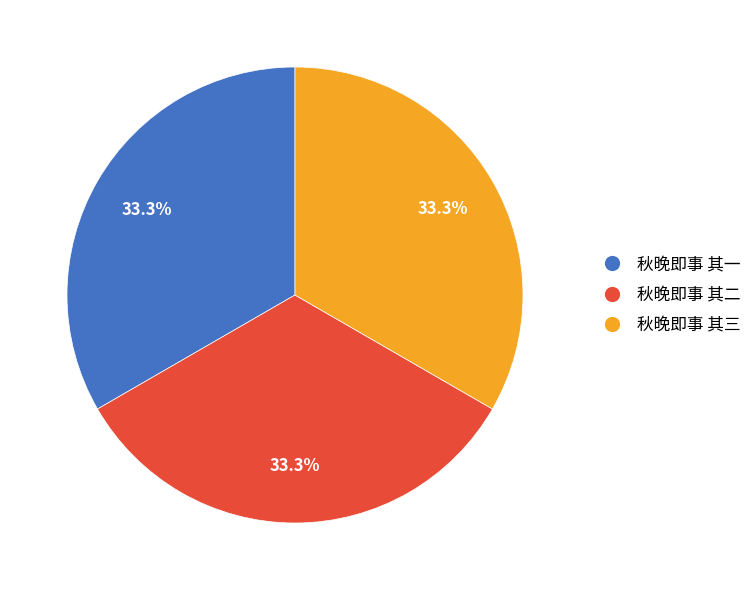

To the nearest percent, what percentage of the pie is 秋晚即事 其二?

33%